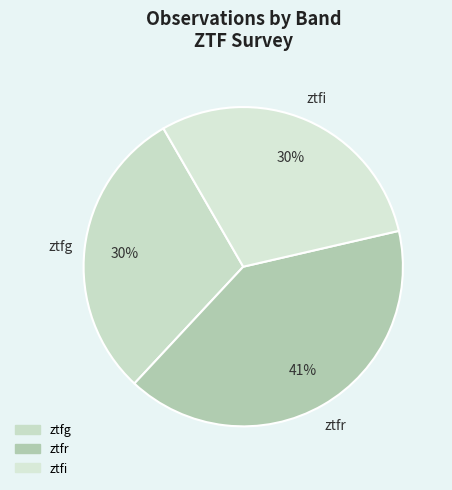

To the nearest percent, what is the combined percentage of ztfi and ztfr?

70%